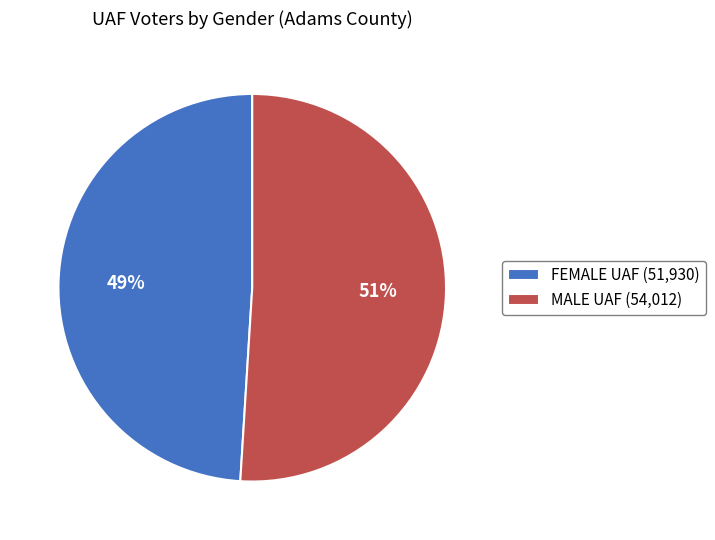

Rank the categories by value from highest to lowest.

MALE UAF (54,012), FEMALE UAF (51,930)